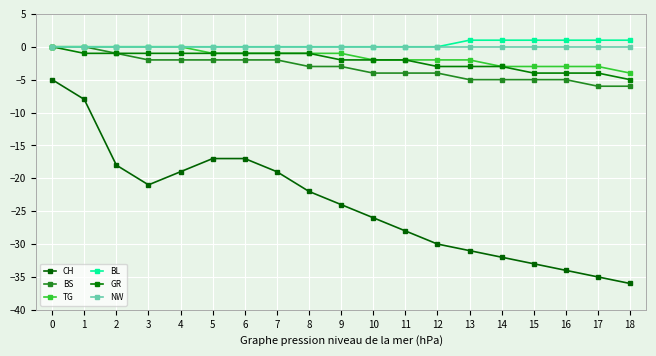

How many categories are shown in the chart?

19